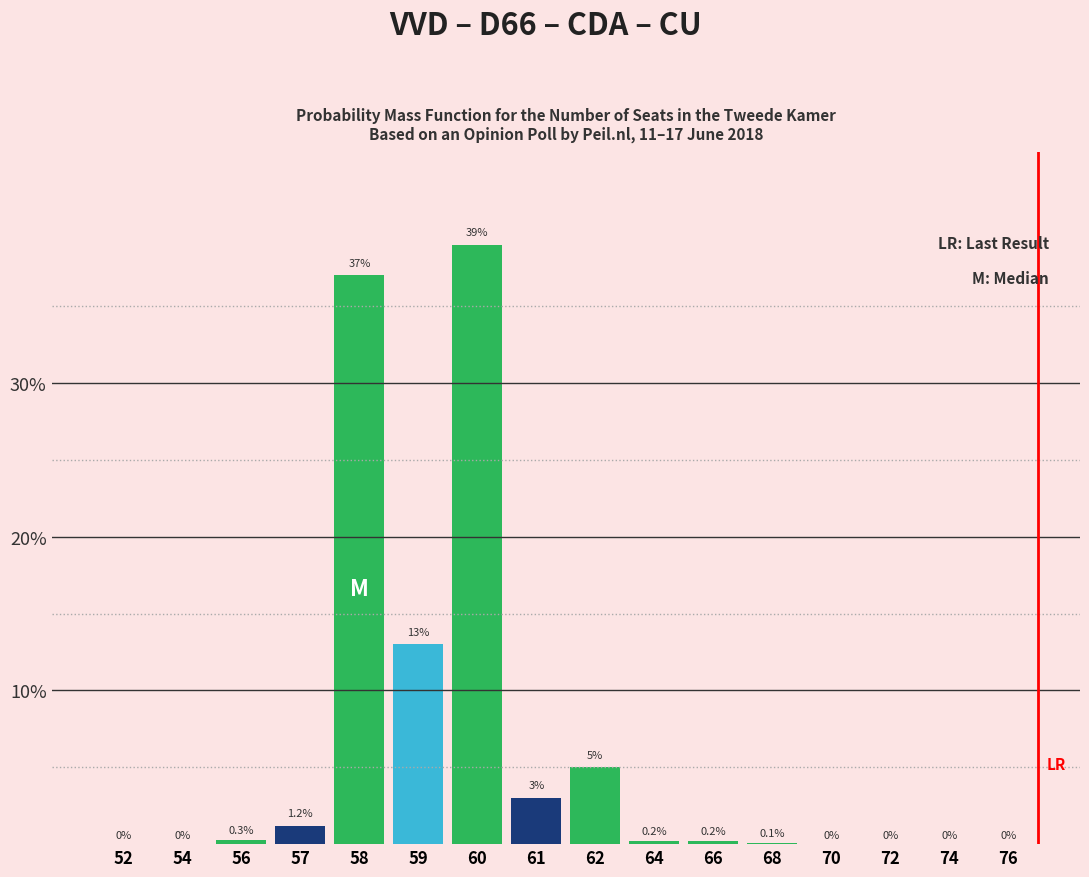

Reading right to left, list all the values displayed in this chart.

76=0.0	74=0.0	72=0.0	70=0.0	68=0.1	66=0.2	64=0.2	62=5.0	61=3.0	60=39.0	59=13.0	58=37.0	57=1.2	56=0.3	54=0.0	52=0.0